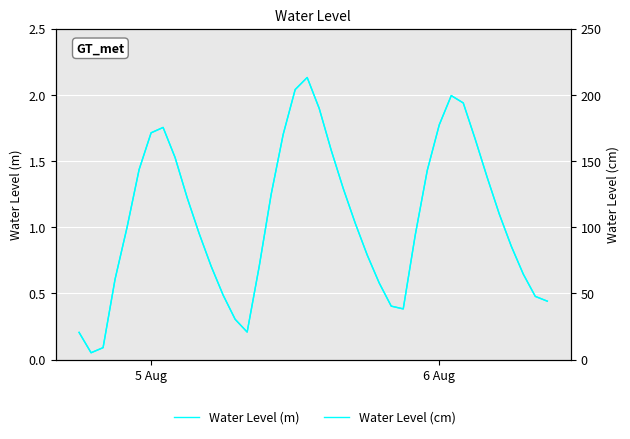

How many categories are shown in the chart?

40